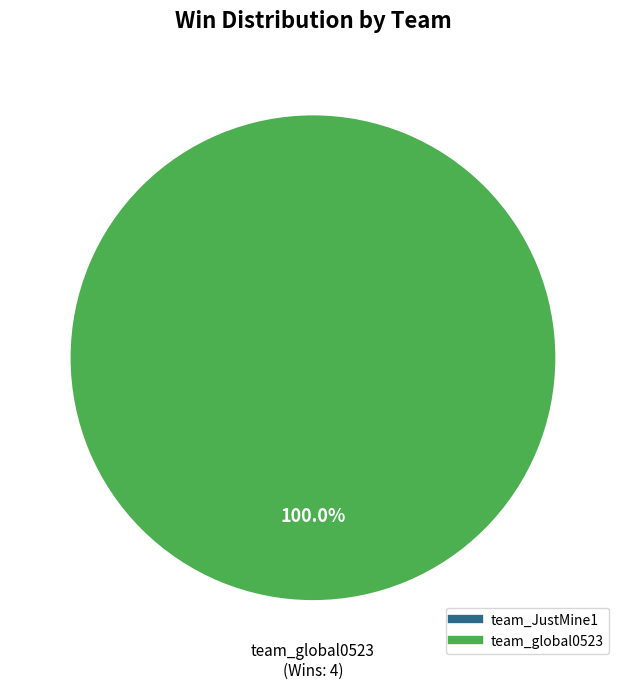

Combined, do team_JustMine1 and team_global0523 account for over 50%?

Yes